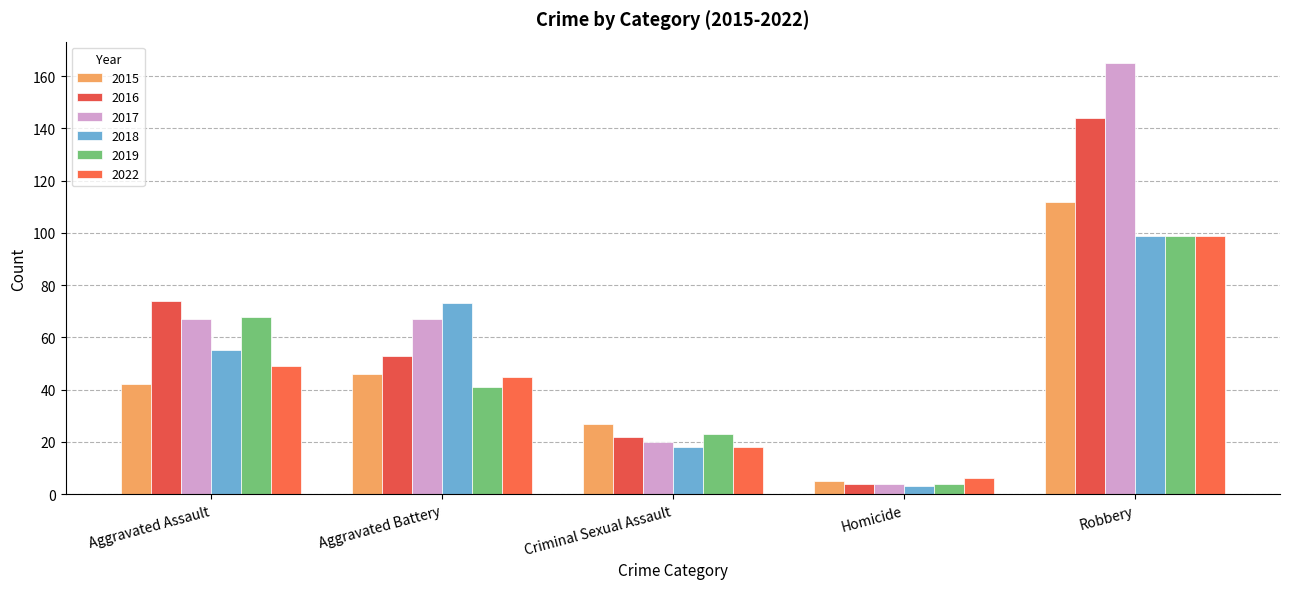

How many data points does each series have?

5